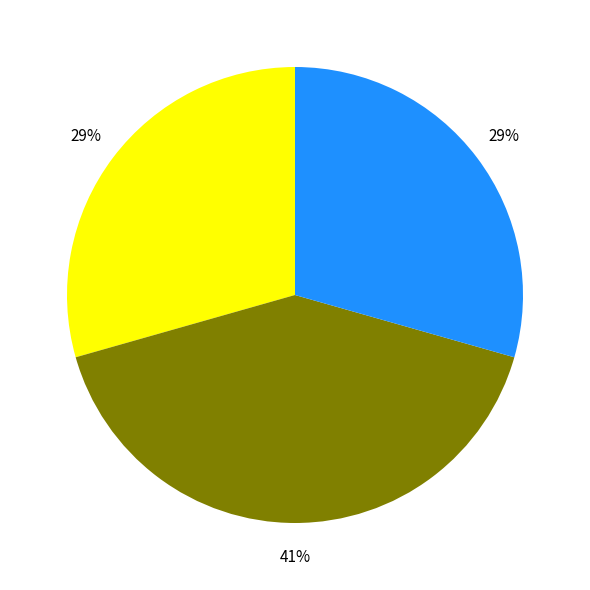

How many slices are in this pie chart?

3